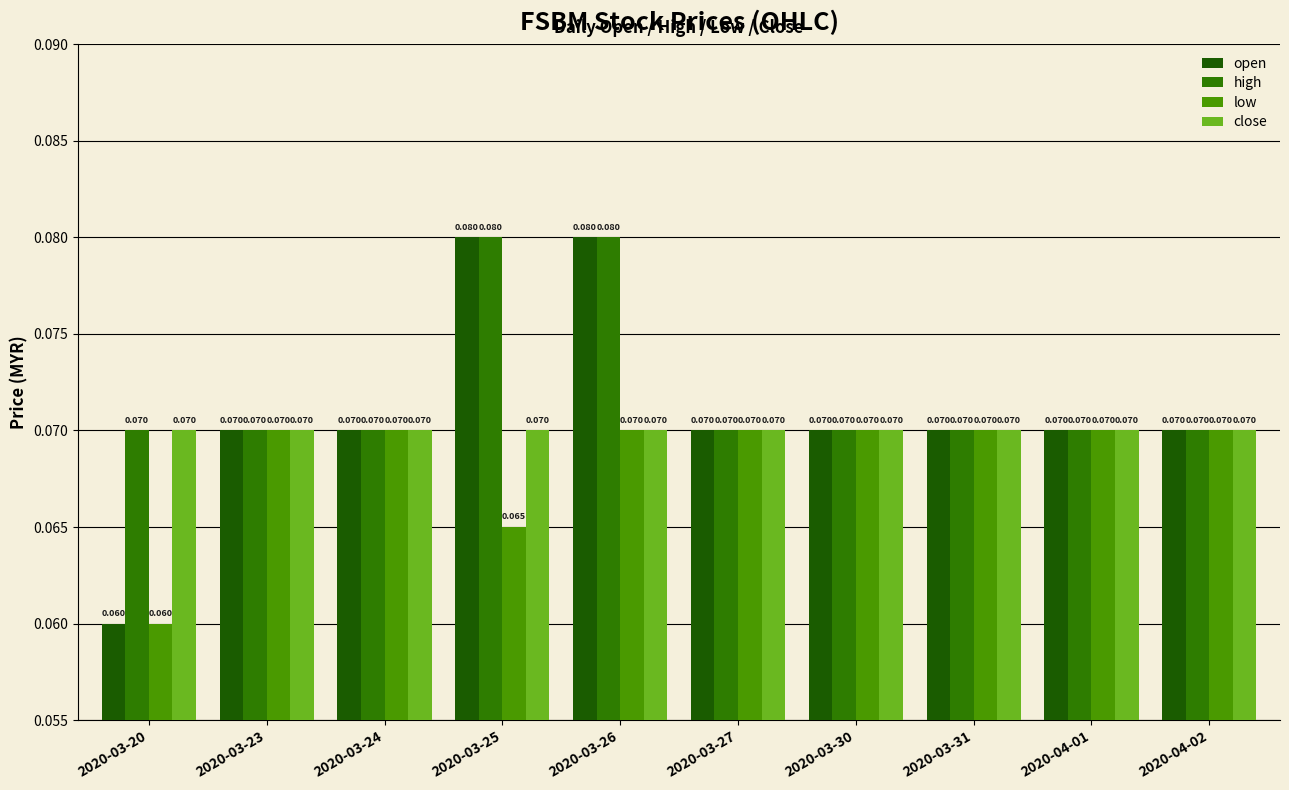

How many groups of bars are there?

10